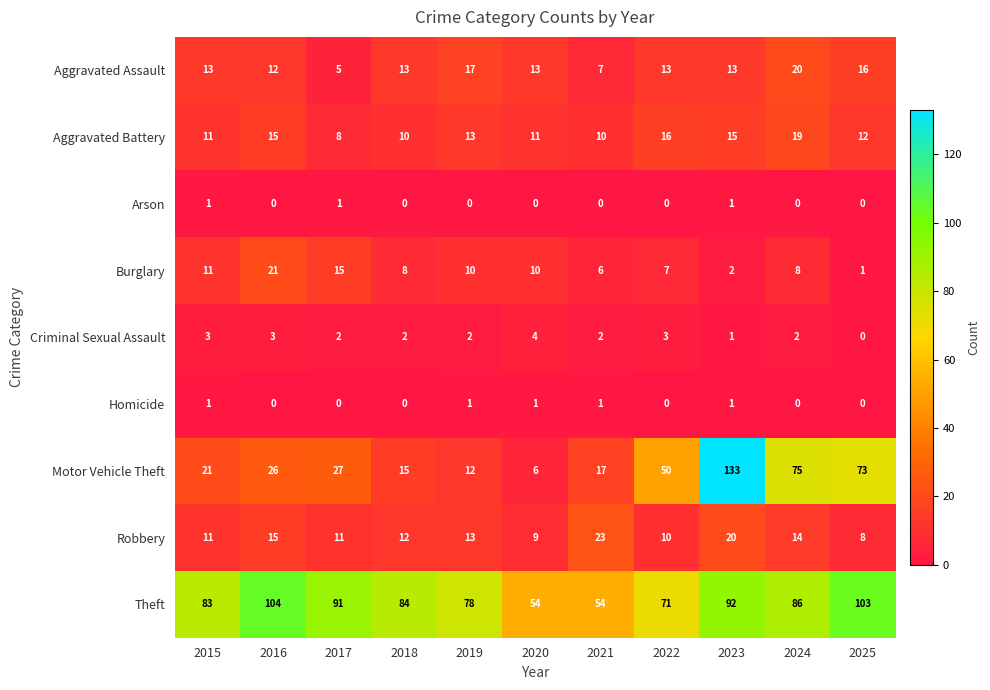

What is the difference between the highest and lowest values at 2023?

132